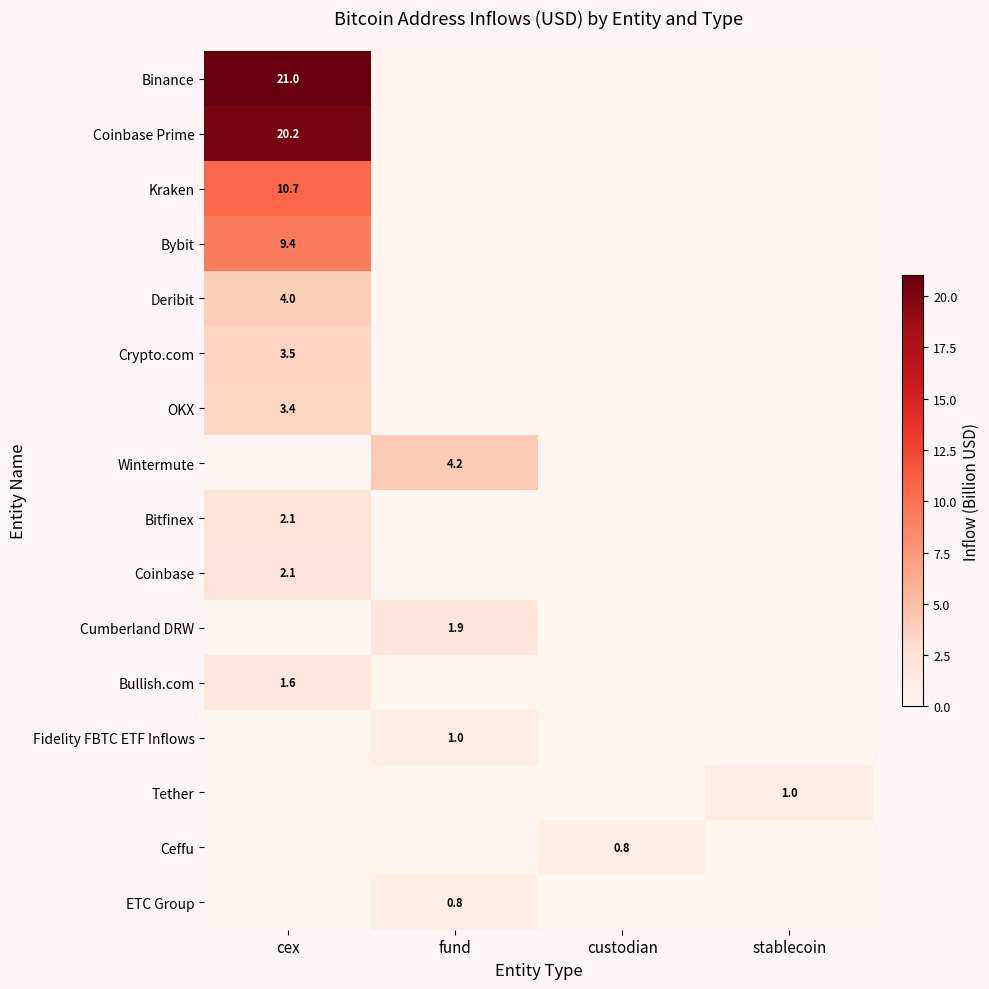

Is it true that Deribit equals 0.9 at cex?

False